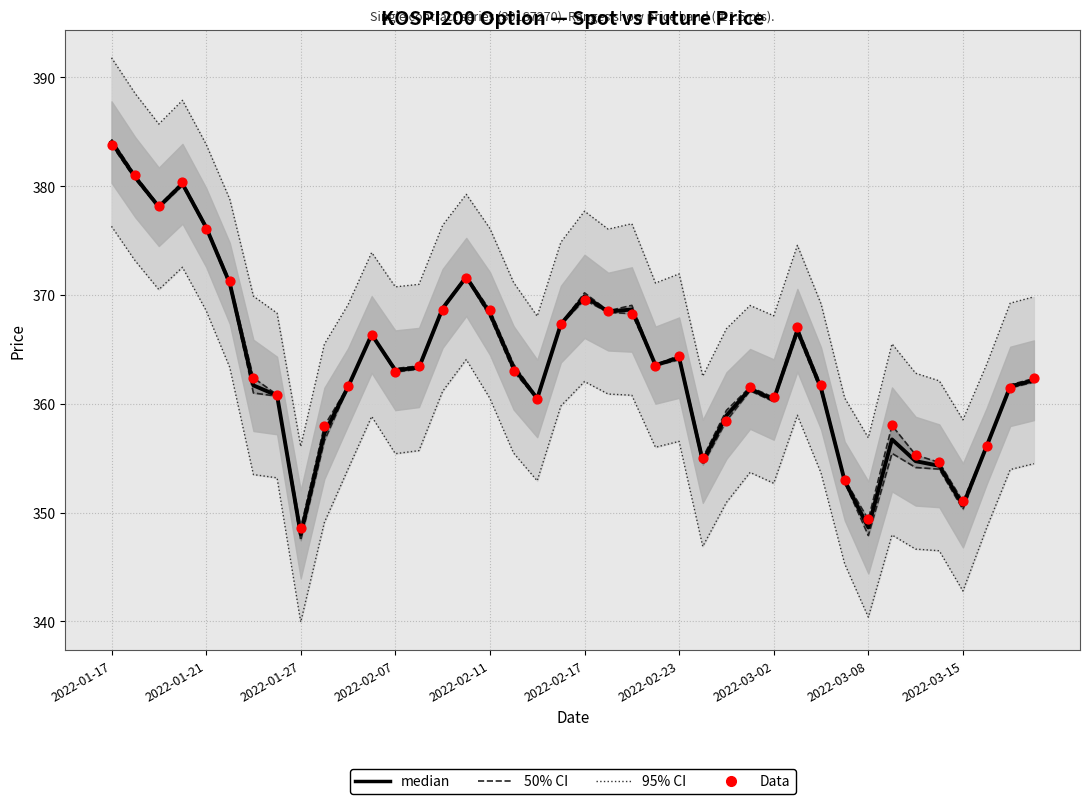

What are all the series names shown in the legend?

95% CI, 50% CI, median, Data